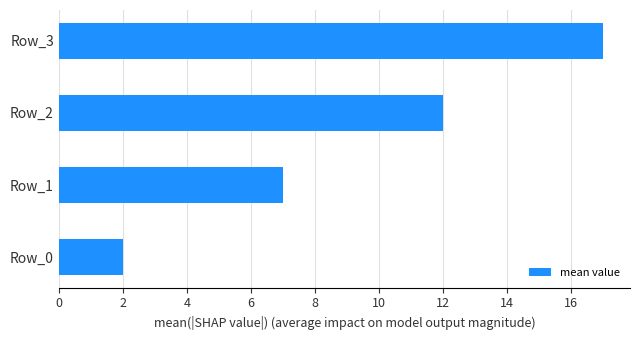

Where is the data nearest to the value 9?

Row_1